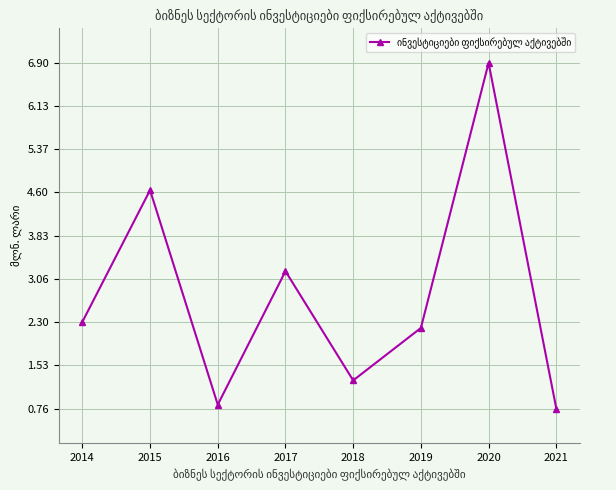

Reading left to right, transcribe all the data shown in this chart.

2.3	4.6	0.8	3.2	1.3	2.2	6.9	0.8